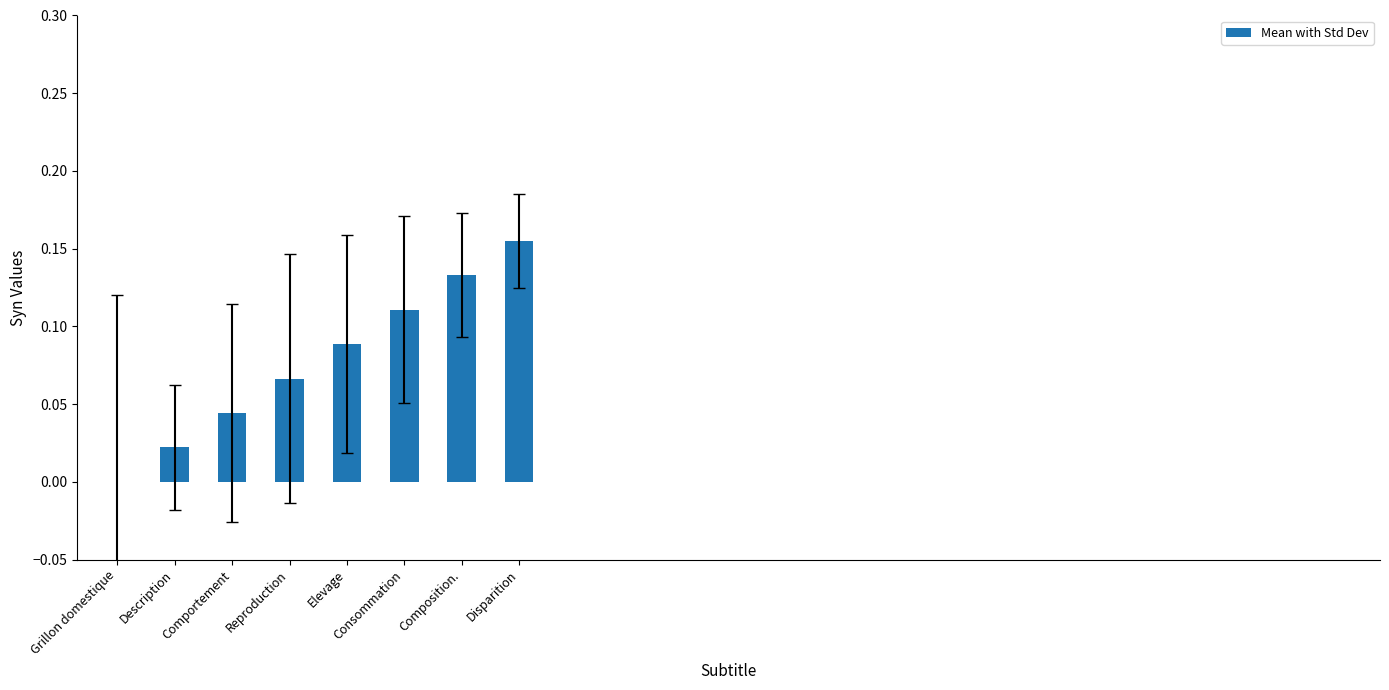

What is the change in value from Elevage to Disparition?

+0.1